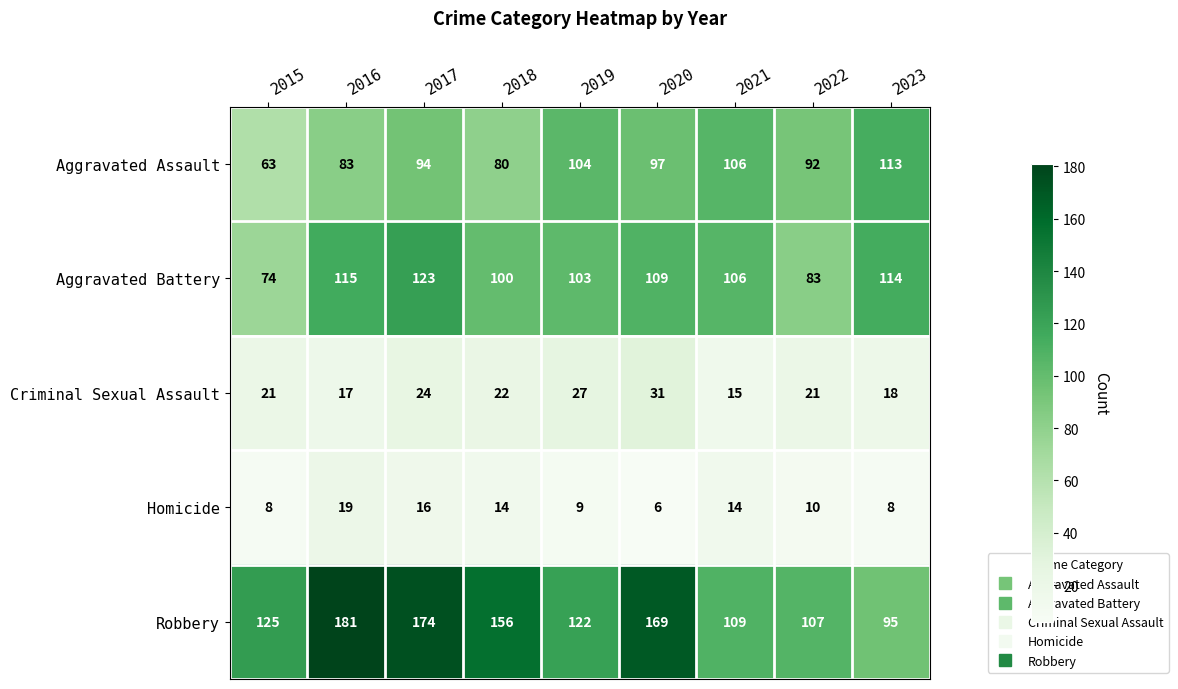

What is the difference between the Aggravated Battery values at 2015 and 2021?

32